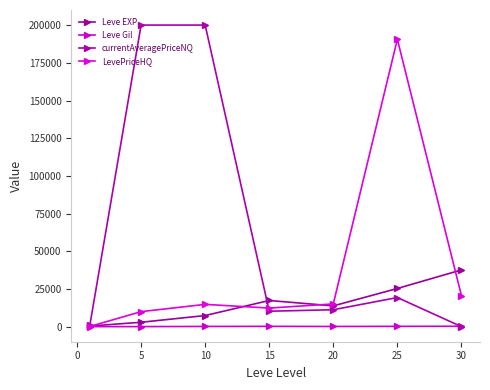

How many series are shown in this chart?

4